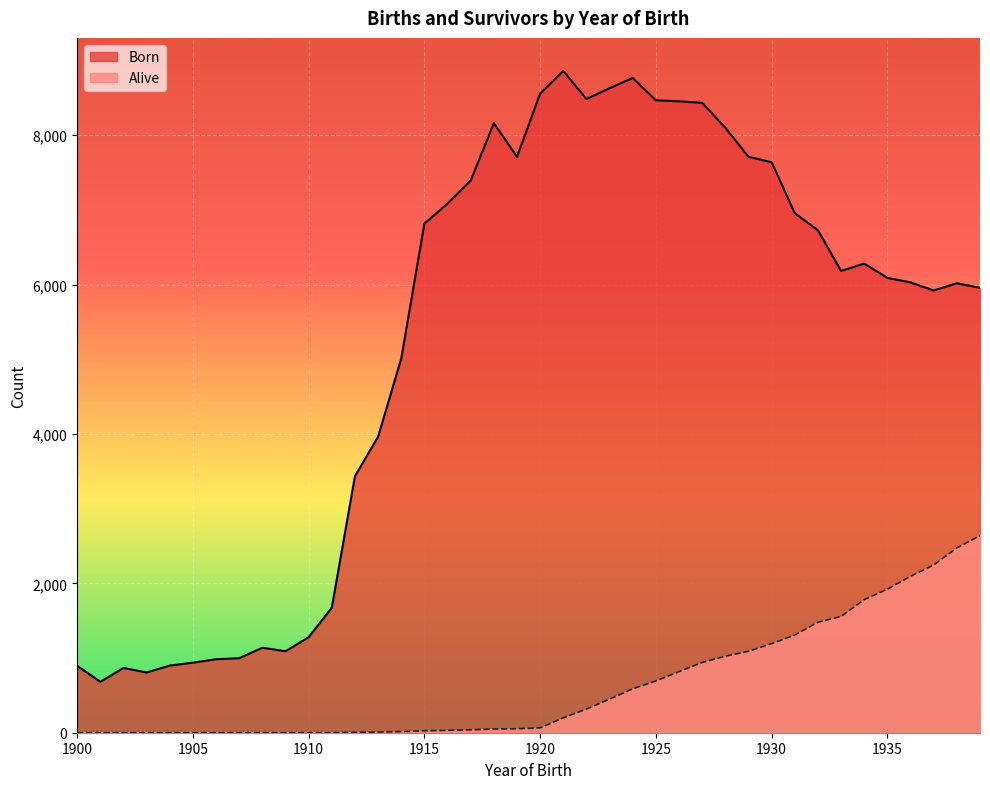

Rank the categories by Alive value from highest to lowest.

1939, 1938, 1937, 1936, 1935, 1934, 1933, 1932, 1931, 1930, 1929, 1928, 1927, 1926, 1925, 1924, 1923, 1922, 1921, 1920, 1919, 1918, 1917, 1916, 1915, 1914, 1913, 1912, 1911, 1900, 1901, 1902, 1903, 1904, 1905, 1906, 1907, 1908, 1909, 1910